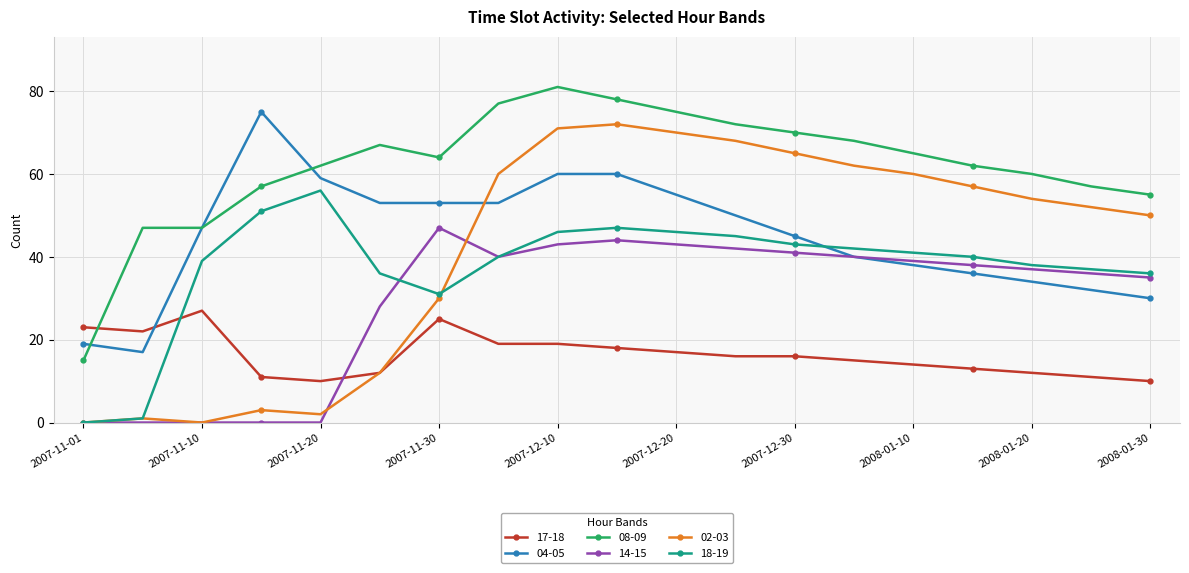

Which series has the largest total across all categories?

08-09